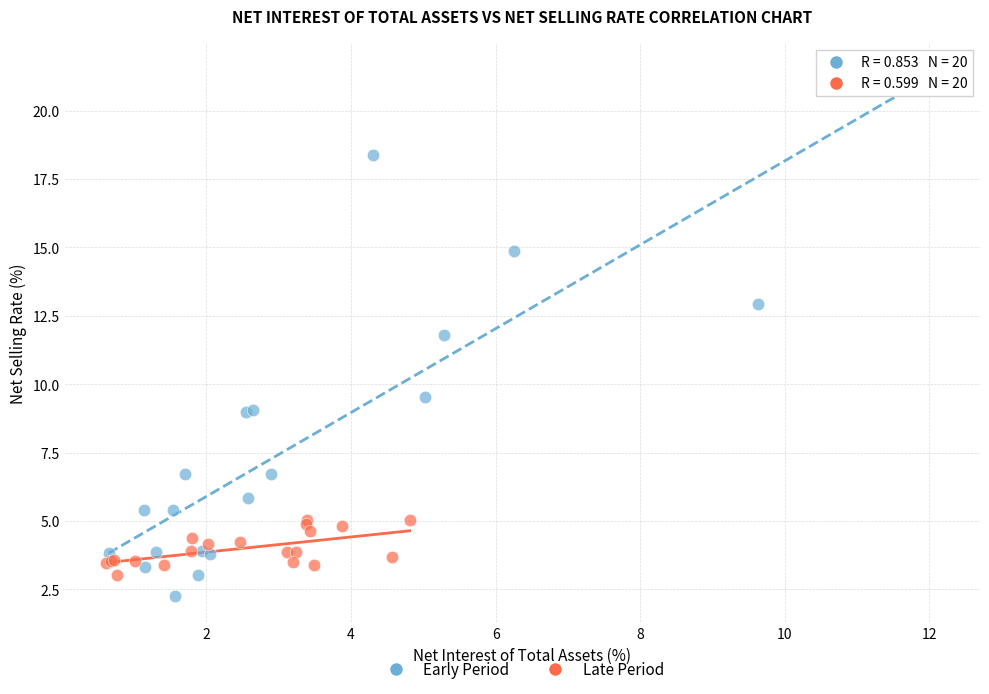

Which series reaches the minimum Y coordinate?

Early Period